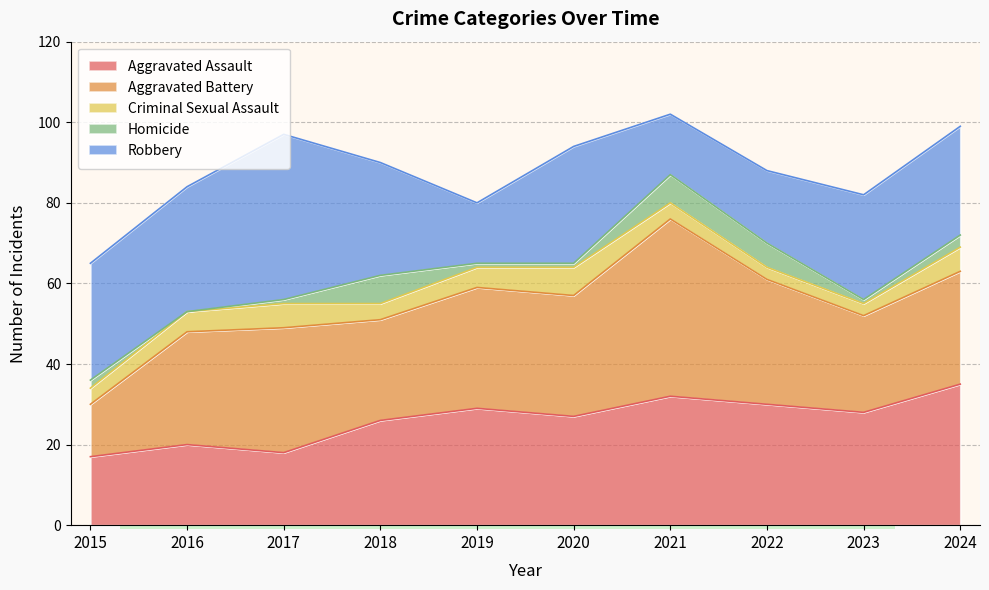

Which label corresponds to the largest value in the chart?

2021